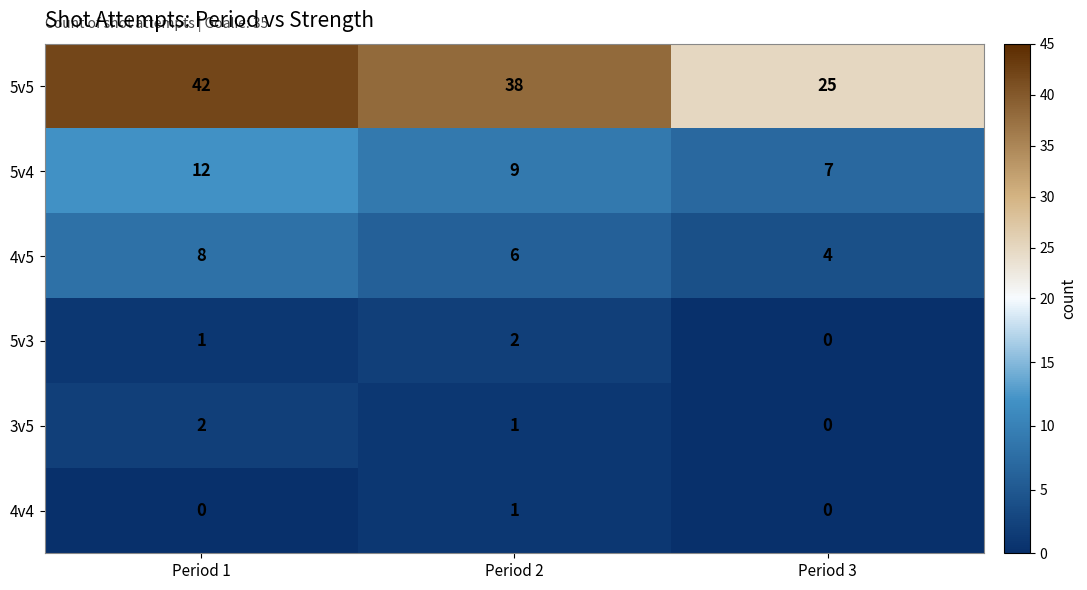

What is the average value of the 5v5 series?

35